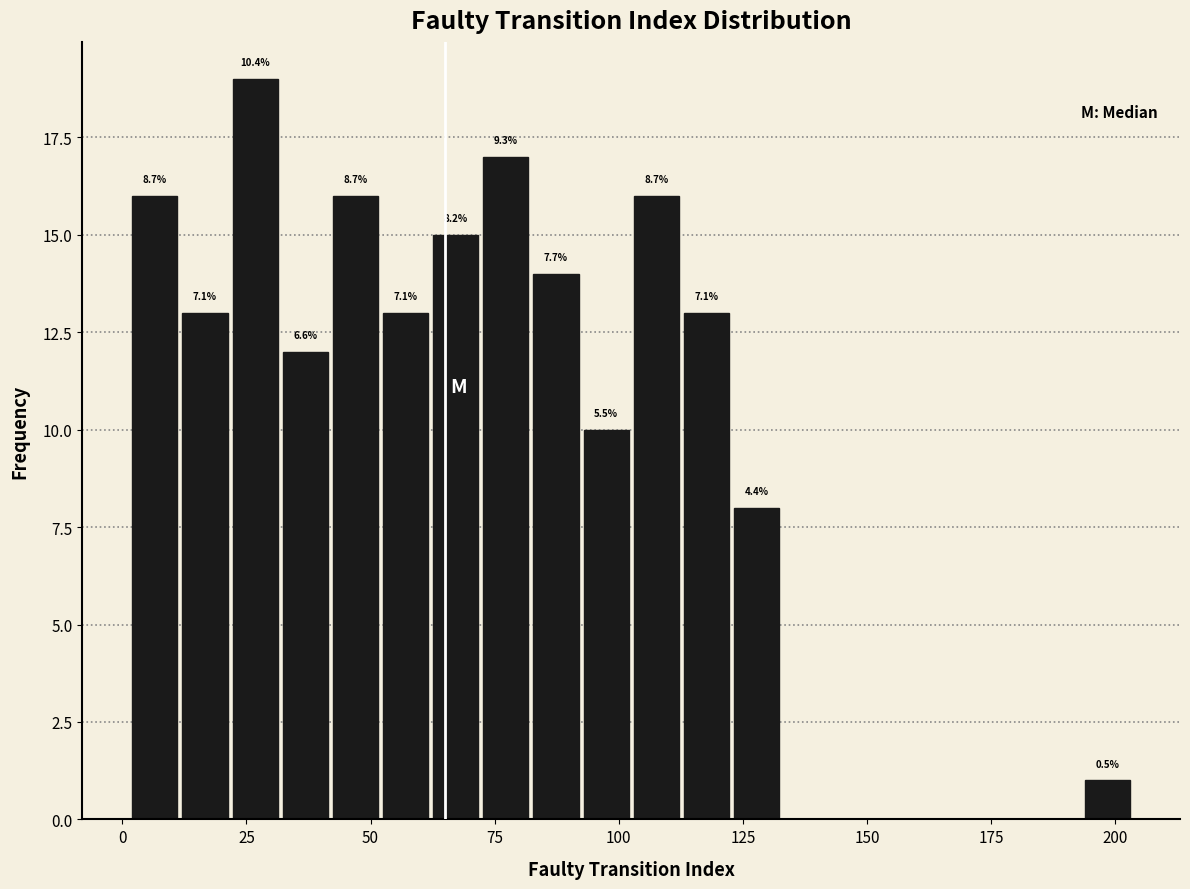

Read against the x-axis, roughly where is the centre of the tallest bar?

25